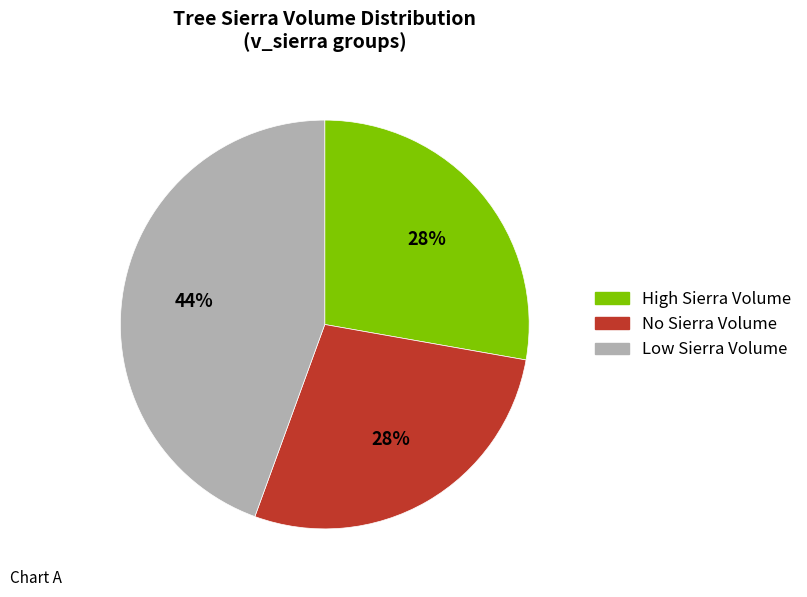

Approximately how many times larger is the value at No Sierra Volume compared to High Sierra Volume?

1.0